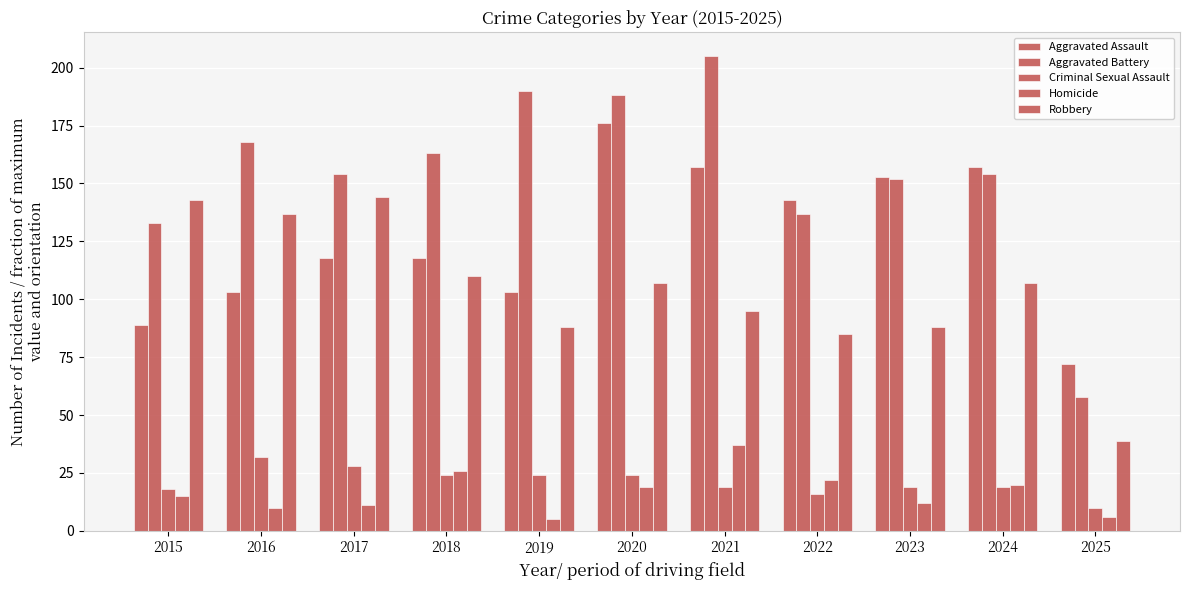

What is the sum of the Criminal Sexual Assault values at 2025 and 2017?

38